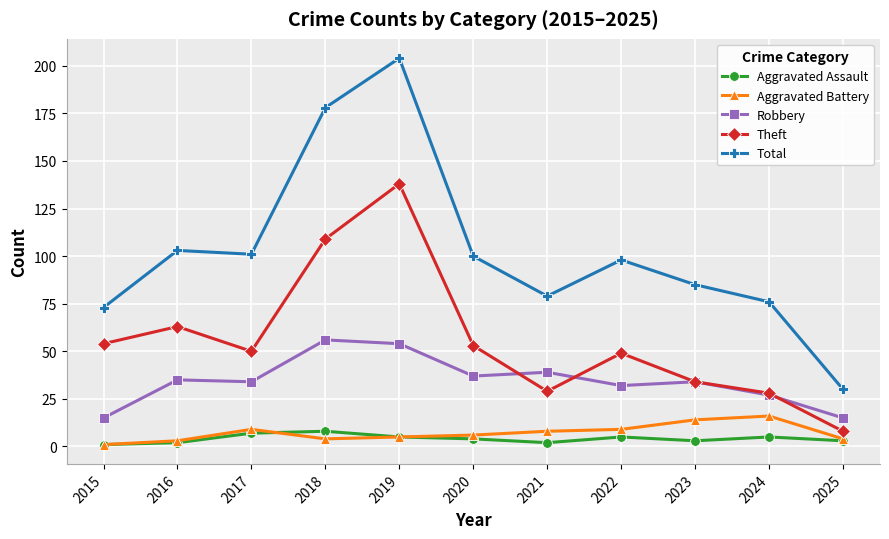

Is the value of Aggravated Battery at 2024 greater than the value of Total at 2018?

No